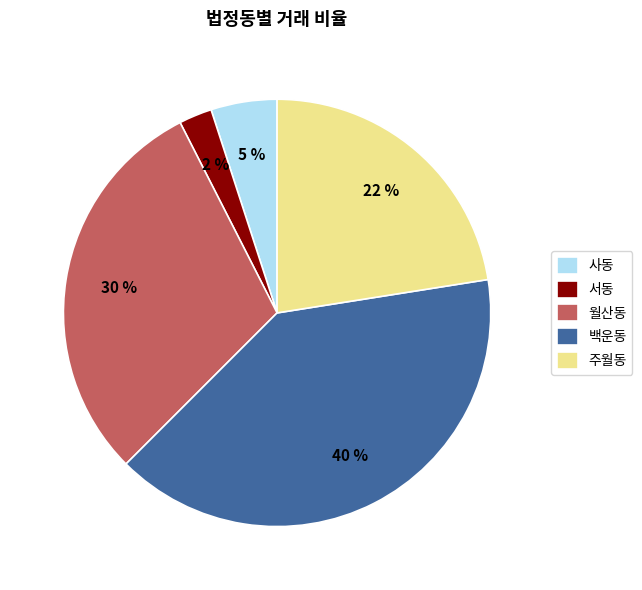

True or false: 백운동 accounts for 40% of the total.

True